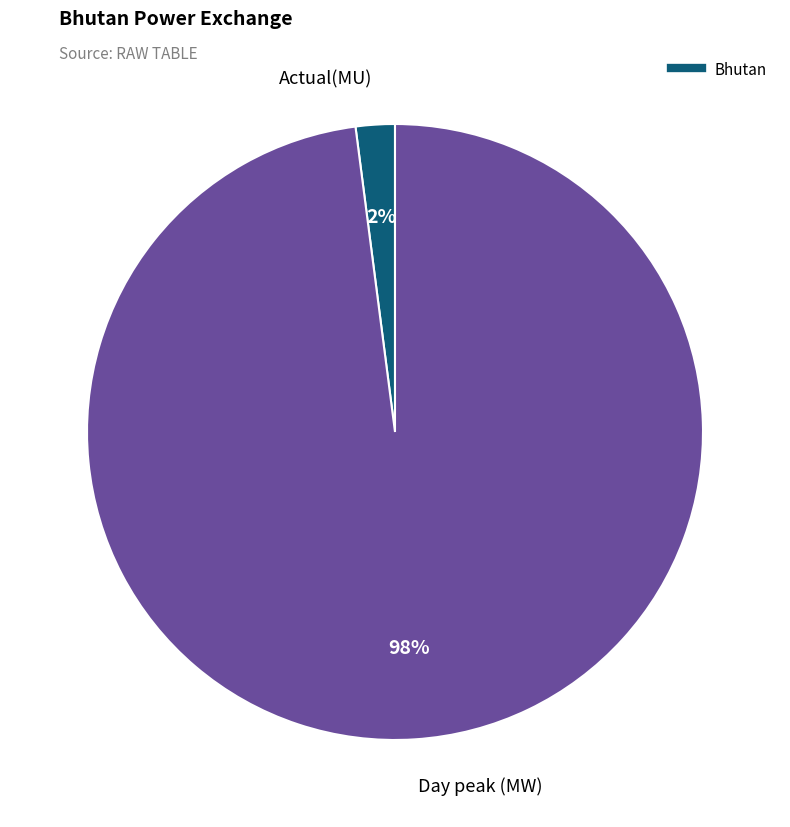

How many slices are in this pie chart?

2